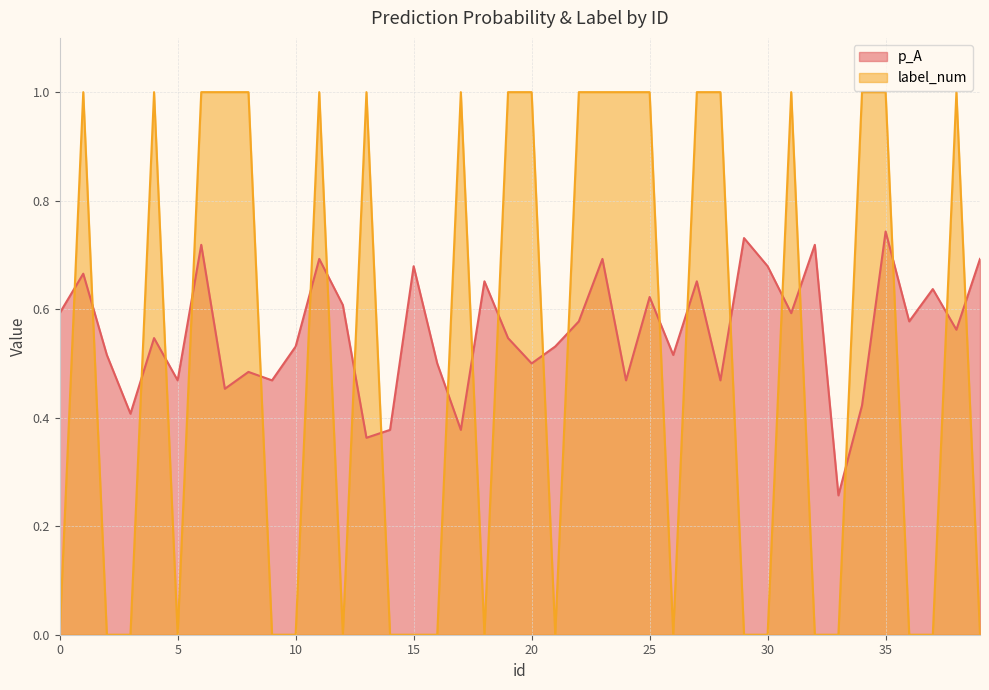

How many categories are shown in the chart?

40